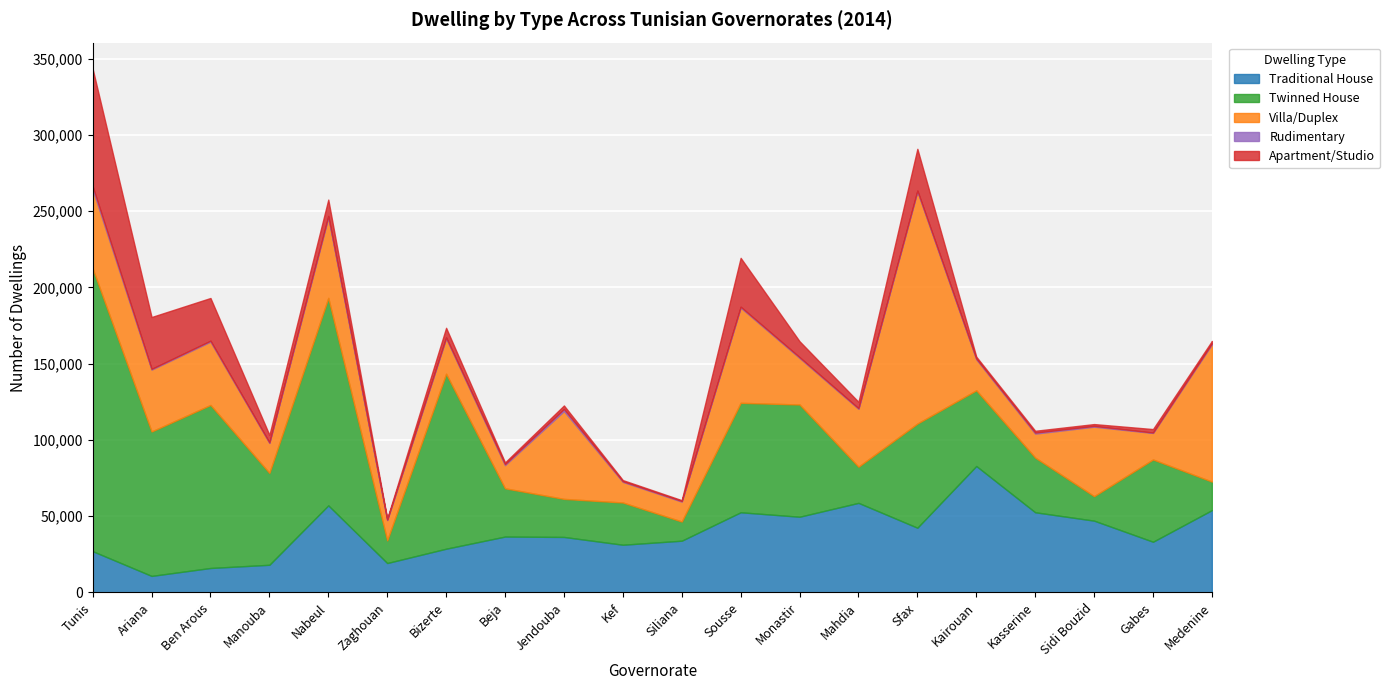

Between Zaghouan and Sousse, which series saw the biggest shift?

Twinned House